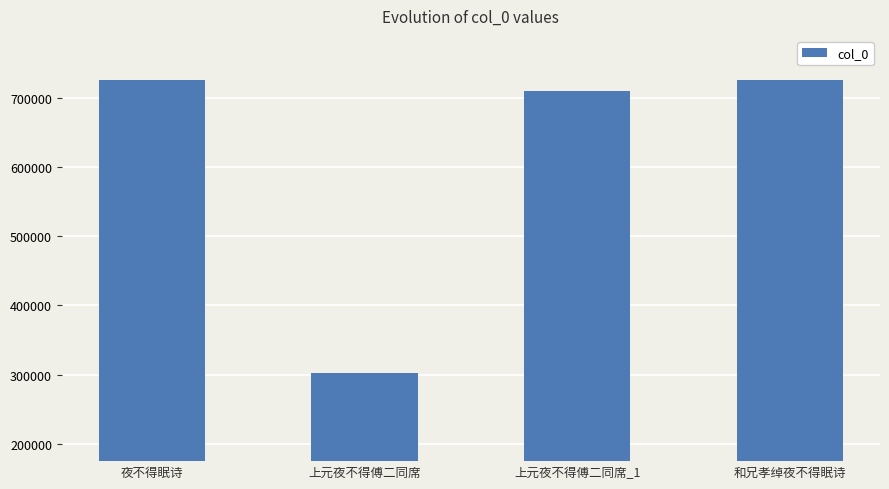

What is the change in value from 夜不得眠诗 to 上元夜不得傅二同席_1?

-15116